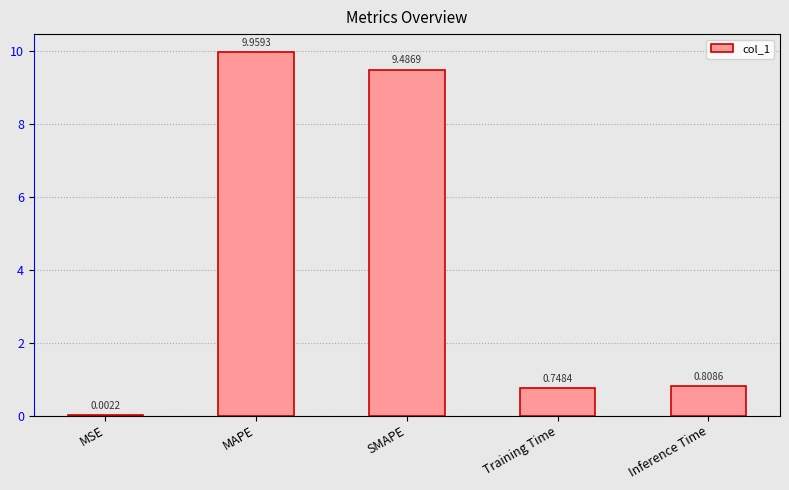

What is the change in value from MSE to SMAPE?

+9.5